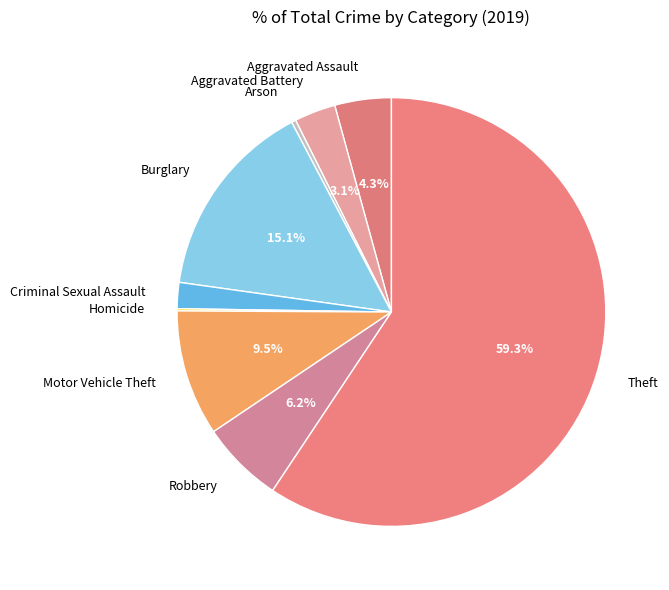

What portion of the pie excludes Robbery?

93.8%